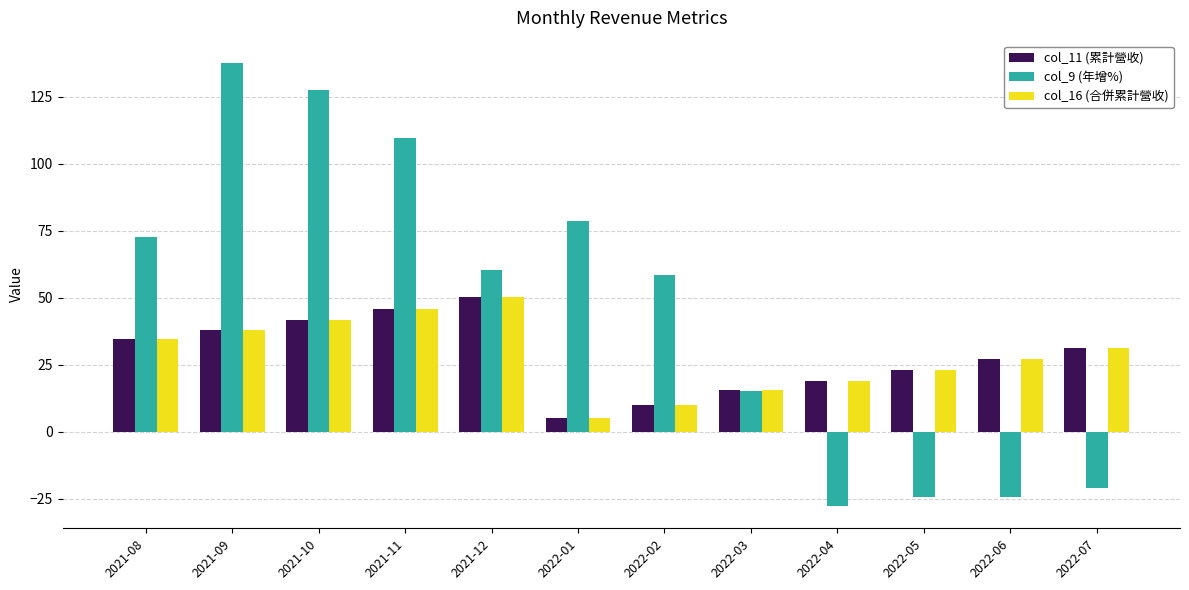

What value does the col_9 (年增%) series have at 2022-06?

-24.5